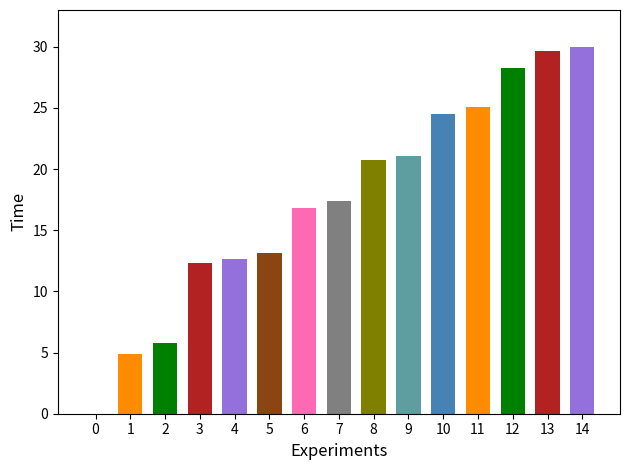

Does the chart contain any negative values?

No